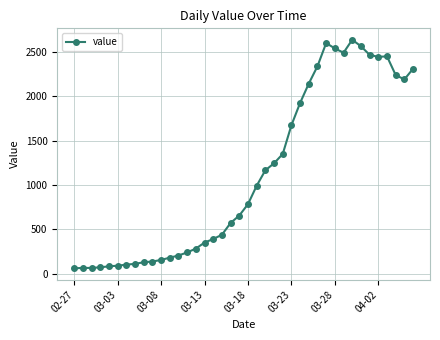

What is the maximum value shown in the chart?

2639